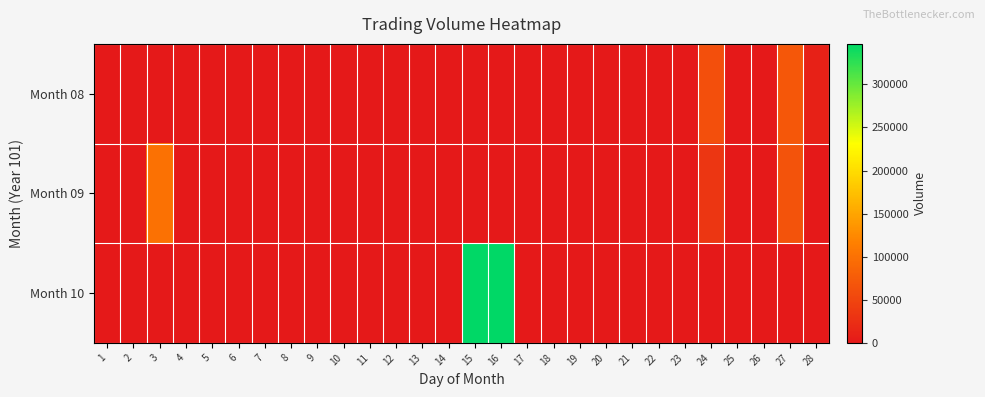

Reading left to right, extract all data points from this chart.

Month 08: 1=0	2=0	3=0	4=0	5=0	6=0	7=0	8=0	9=0	10=0	11=0	12=0	13=0	14=0	15=0	16=0	17=0	18=0	19=0	20=0	21=0	22=0	23=0	24=61000	25=0	26=0	27=71000	28=10000
Month 09: 1=0	2=0	3=99000	4=0	5=0	6=0	7=0	8=0	9=0	10=0	11=0	12=0	13=0	14=0	15=0	16=0	17=0	18=0	19=0	20=0	21=0	22=0	23=0	24=33000	25=0	26=0	27=66000	28=0
Month 10: 1=0	2=0	3=0	4=0	5=0	6=0	7=0	8=0	9=0	10=0	11=0	12=0	13=0	14=0	15=347000	16=347000	17=0	18=0	19=0	20=0	21=0	22=0	23=0	24=0	25=0	26=0	27=0	28=0